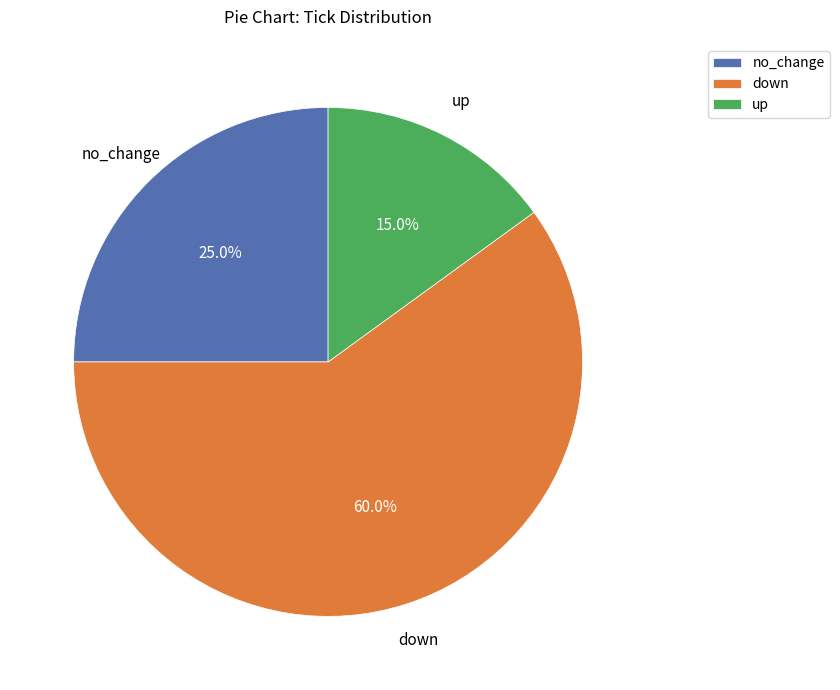

How many segments does this pie chart have?

3